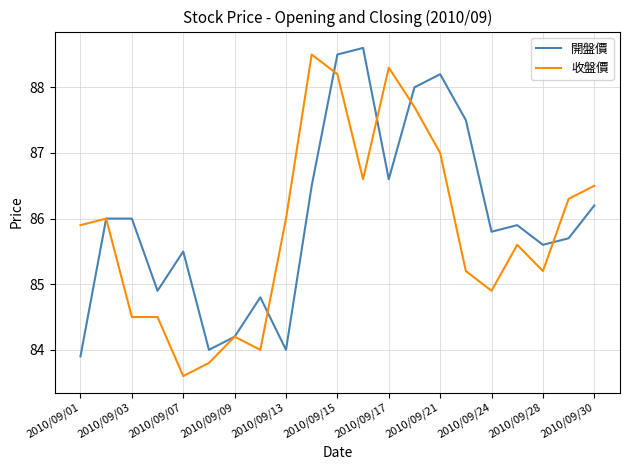

What is the greatest value displayed?

88.6